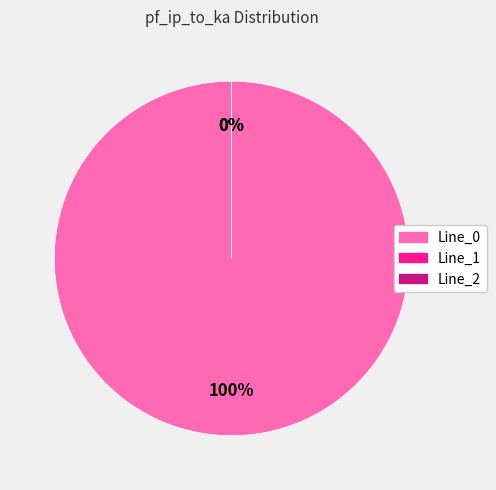

Which slice represents more than half of the pie?

Line_0